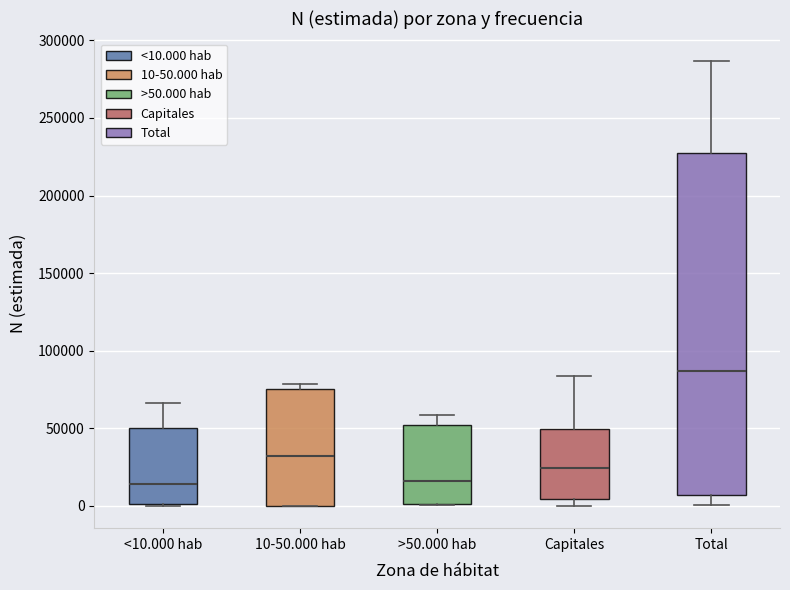

Reading left to right, transcribe this box plot: for each box, give where its median line is, the range the box spans, and where its two whiskers end, as read against the y-axis. The values are not printed on the chart, so give them approximately, as read against the axis.

<10.000 hab: median 15000, box 0 to 50000, whiskers 0 to 65000
10-50.000 hab: median 30000, box 0 to 75000, whiskers 0 to 80000
>50.000 hab: median 15000, box 0 to 50000, whiskers 0 to 60000
Capitales: median 25000, box 5000 to 50000, whiskers 0 to 85000
Total: median 85000, box 5000 to 225000, whiskers 0 to 285000